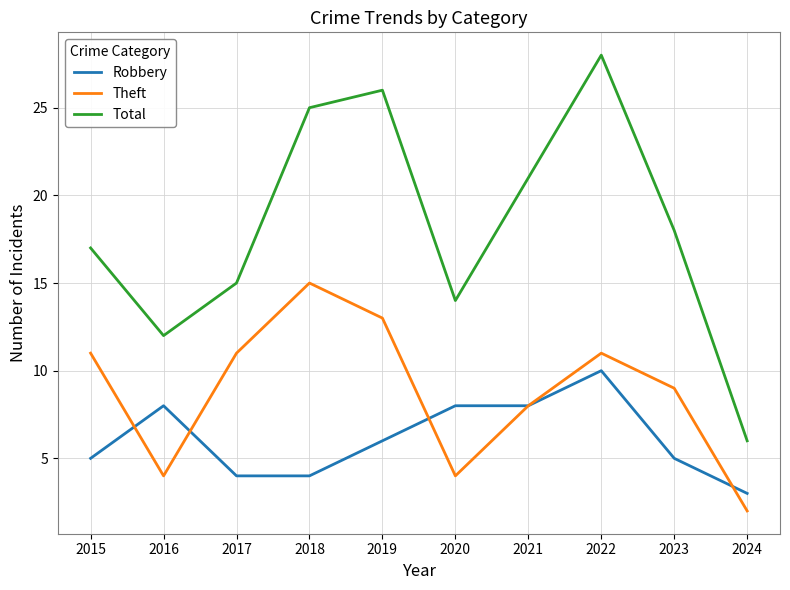

Which category has the highest value across all series?

2022